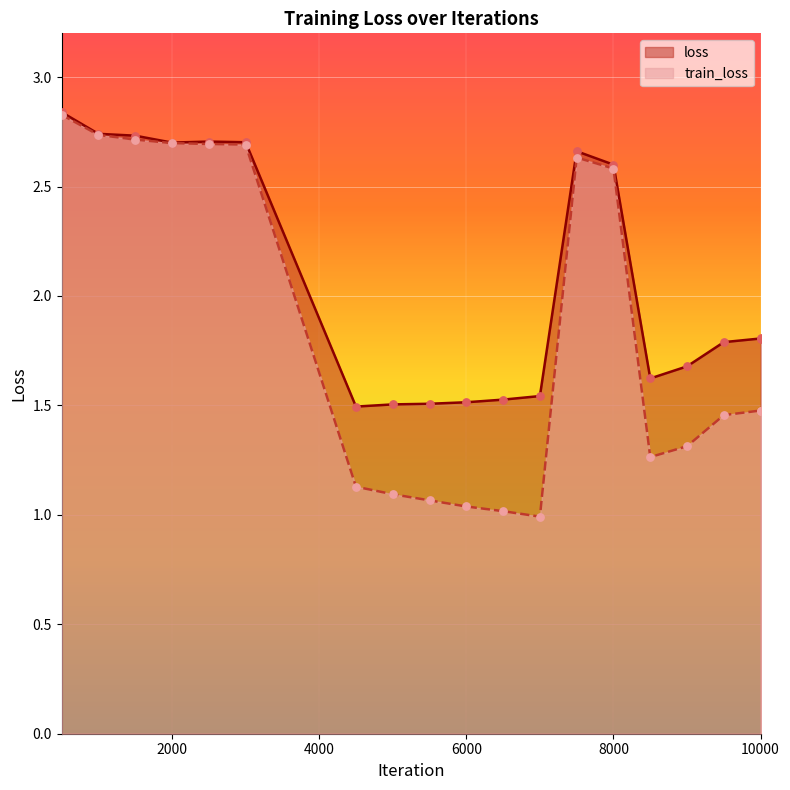

Which series has the largest Y range (max minus min)?

train_loss